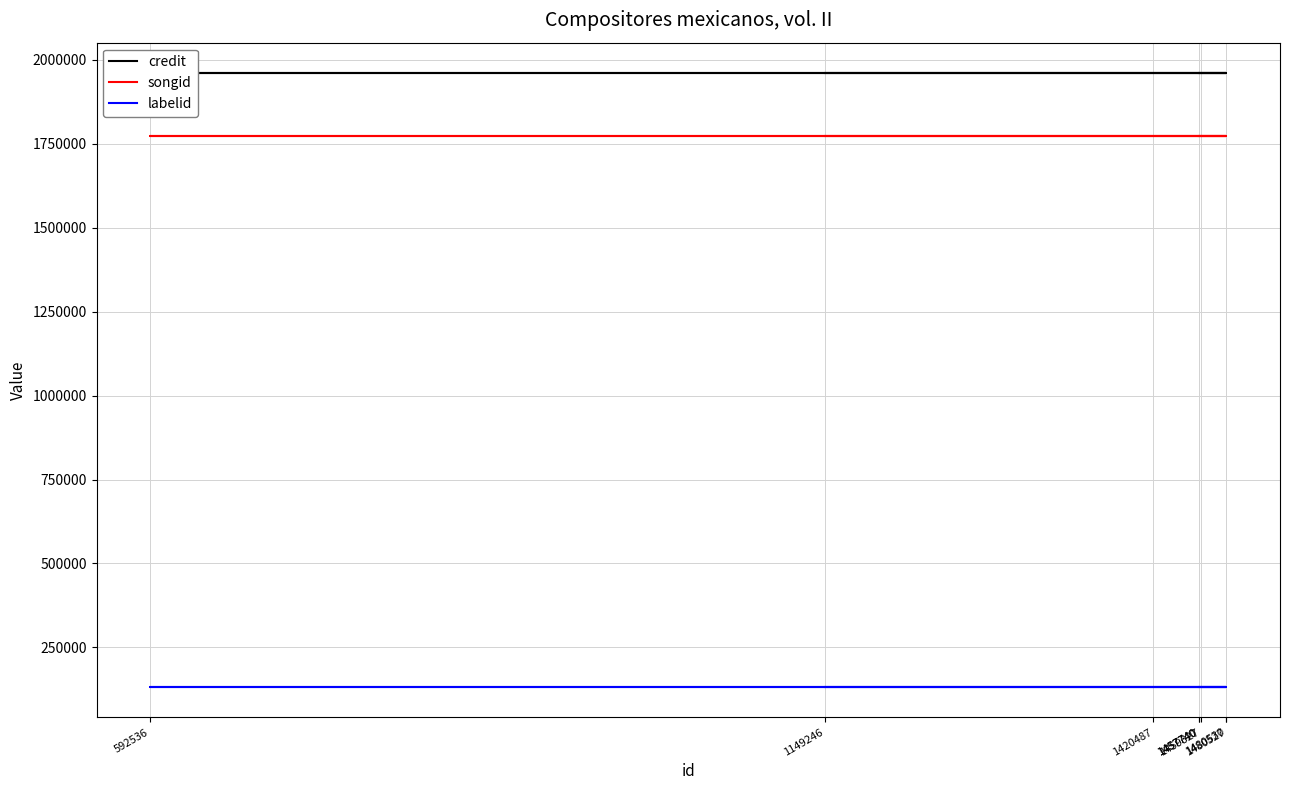

True or false: songid and labelid intersect in this chart.

False